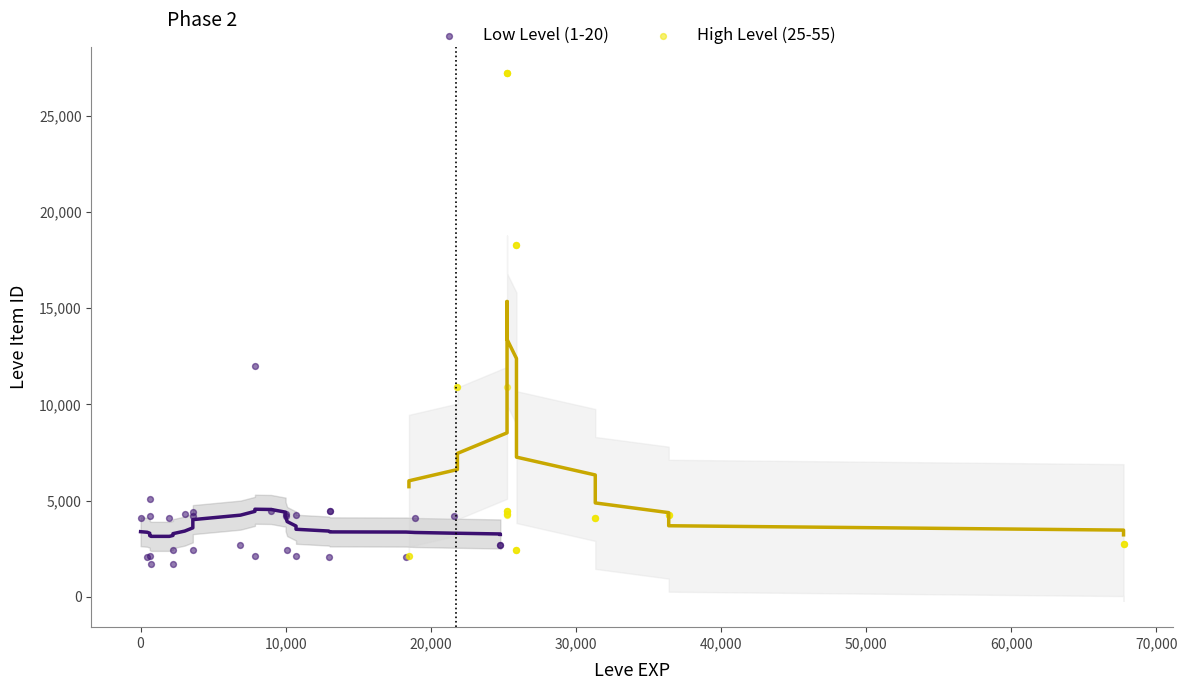

Which series has the widest spread of Y values?

High Level (25-55)